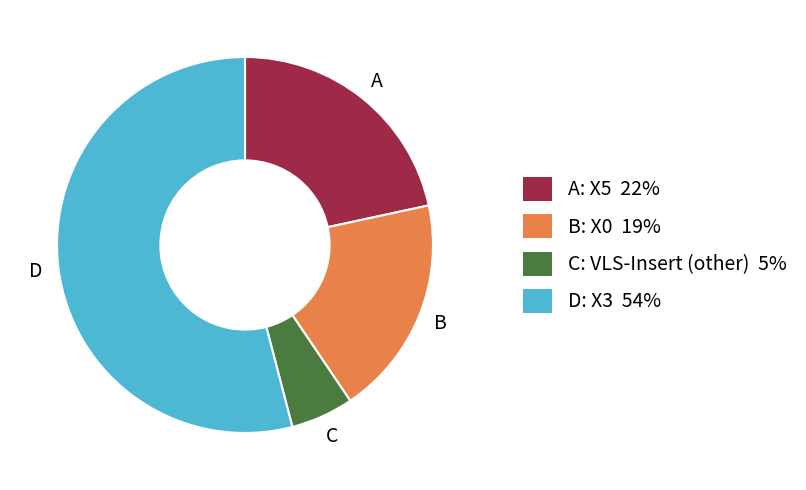

Is there a majority slice in this chart?

Yes